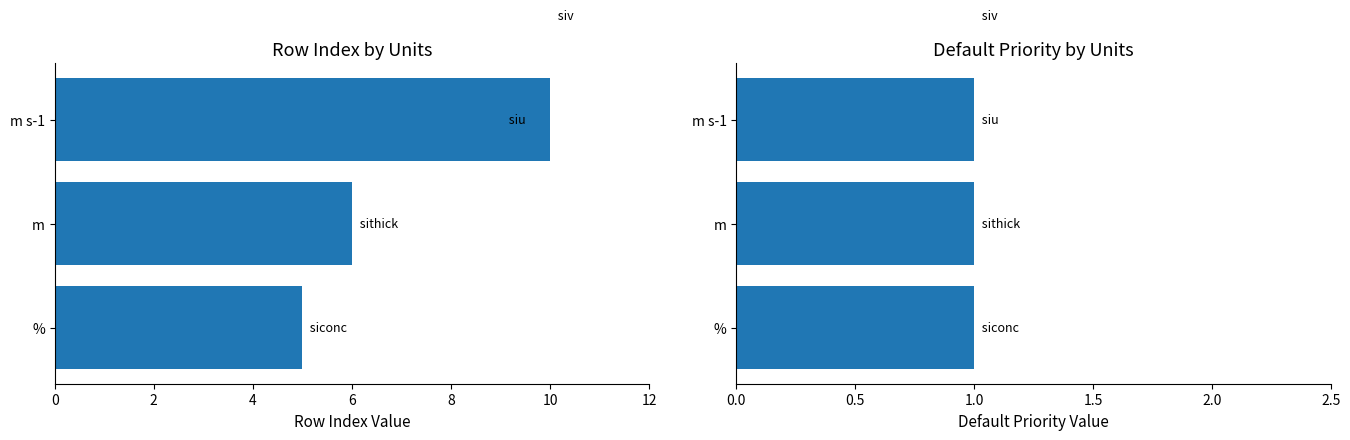

Rank the series at 4 from highest to lowest value.

rowIndex, Default Priority